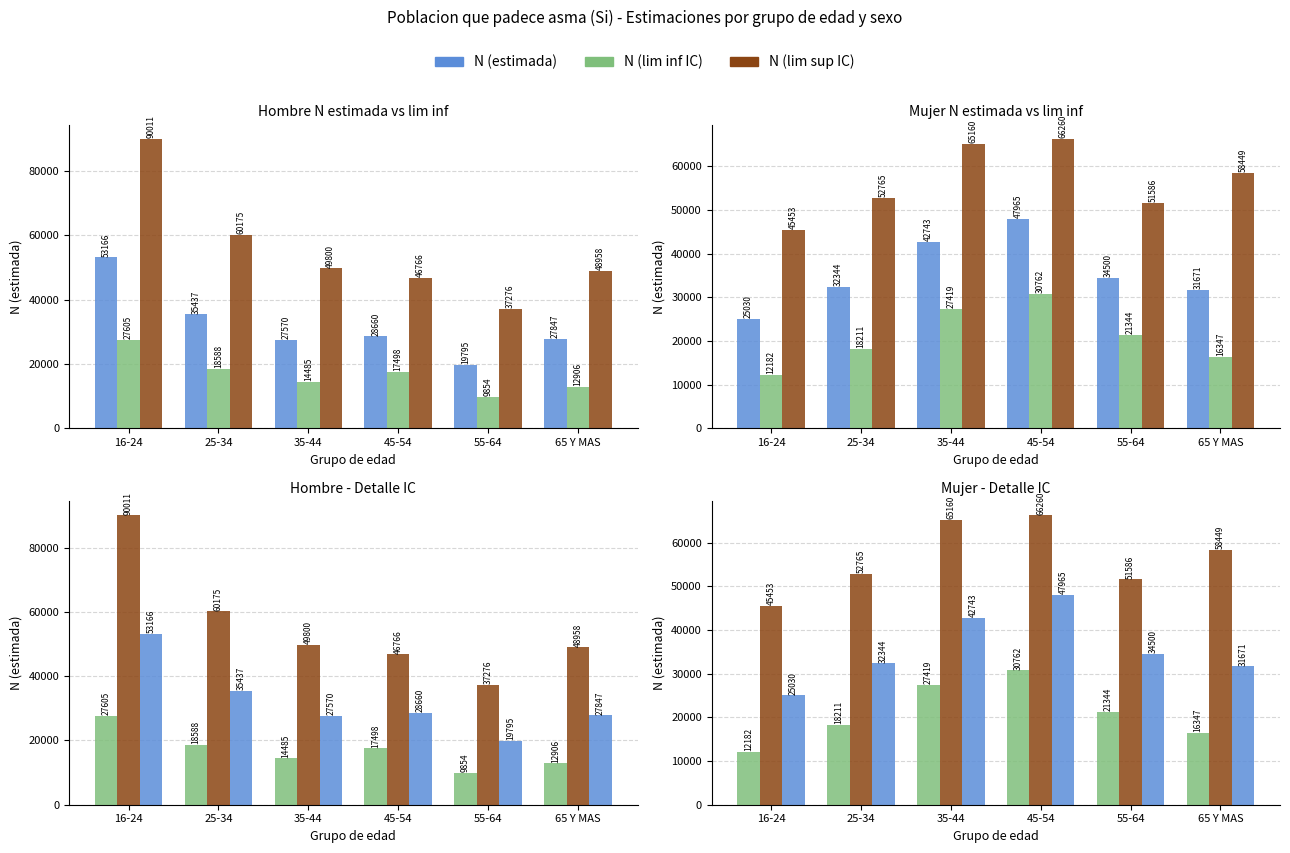

What is the spread (max minus min) of values at 65 Y MAS?

45543